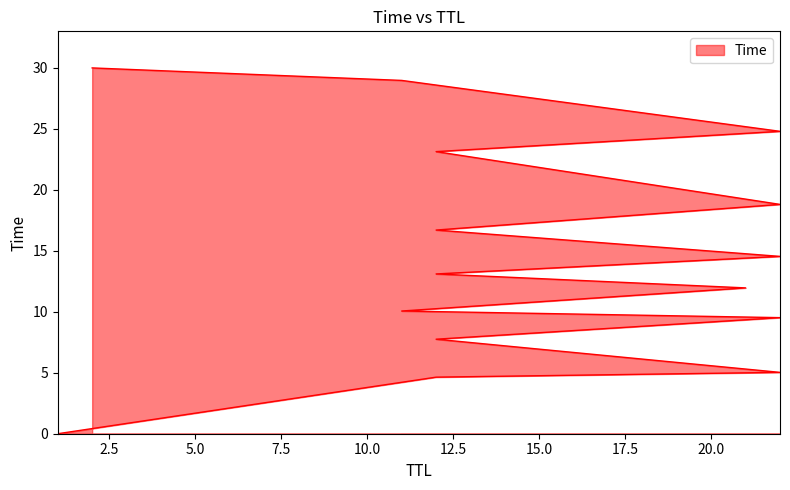

Reading left to right, list all the values displayed in this chart.

1=0.0	12=4.6	22=5.0	12=7.8	22=9.5	11=10.1	21=12.0	12=13.1	22=14.5	12=16.7	22=18.8	12=23.1	22=24.8	11=29.0	2=30.0